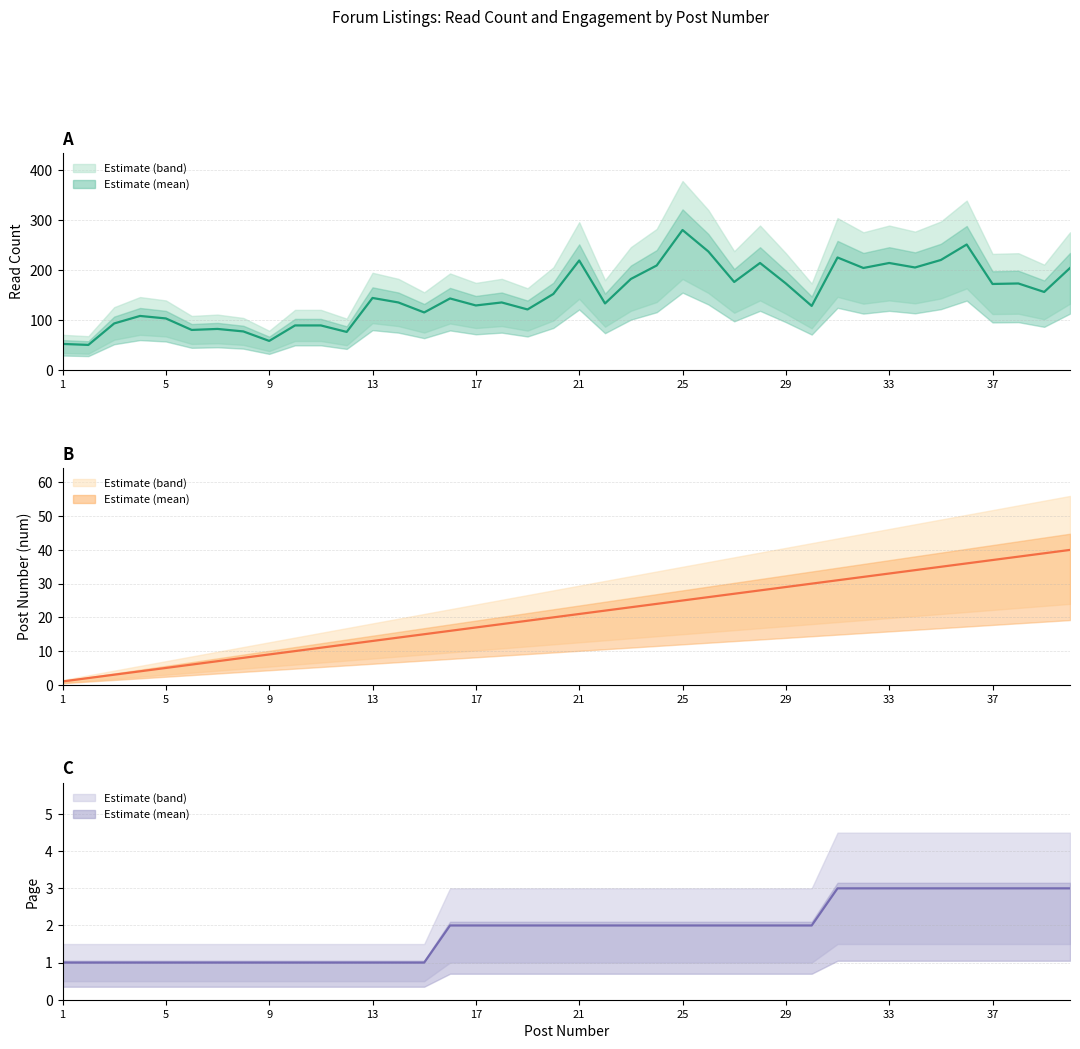

What is the lowest value of the num series?

1